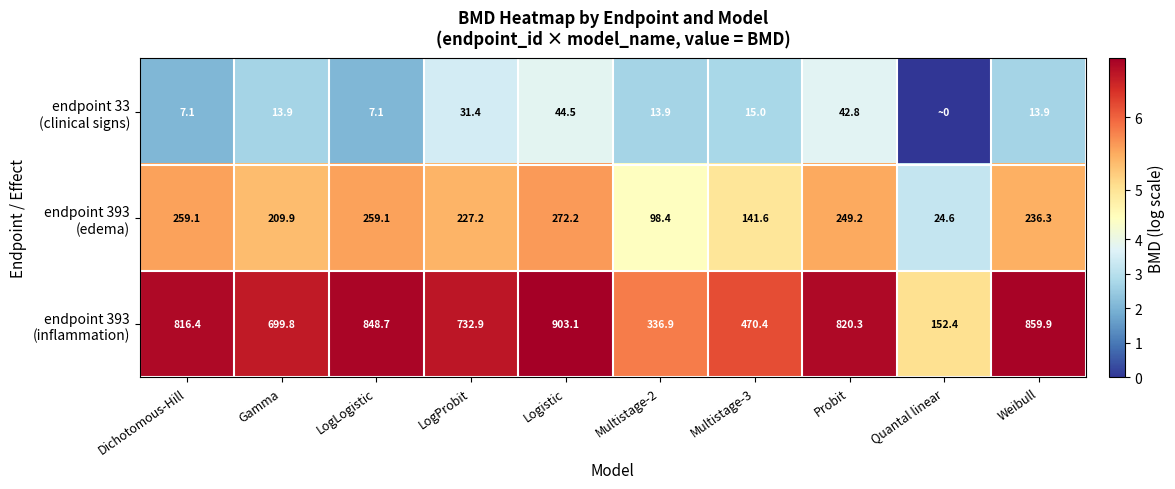

What is the difference between the highest and lowest values at Dichotomous-Hill?

809.3